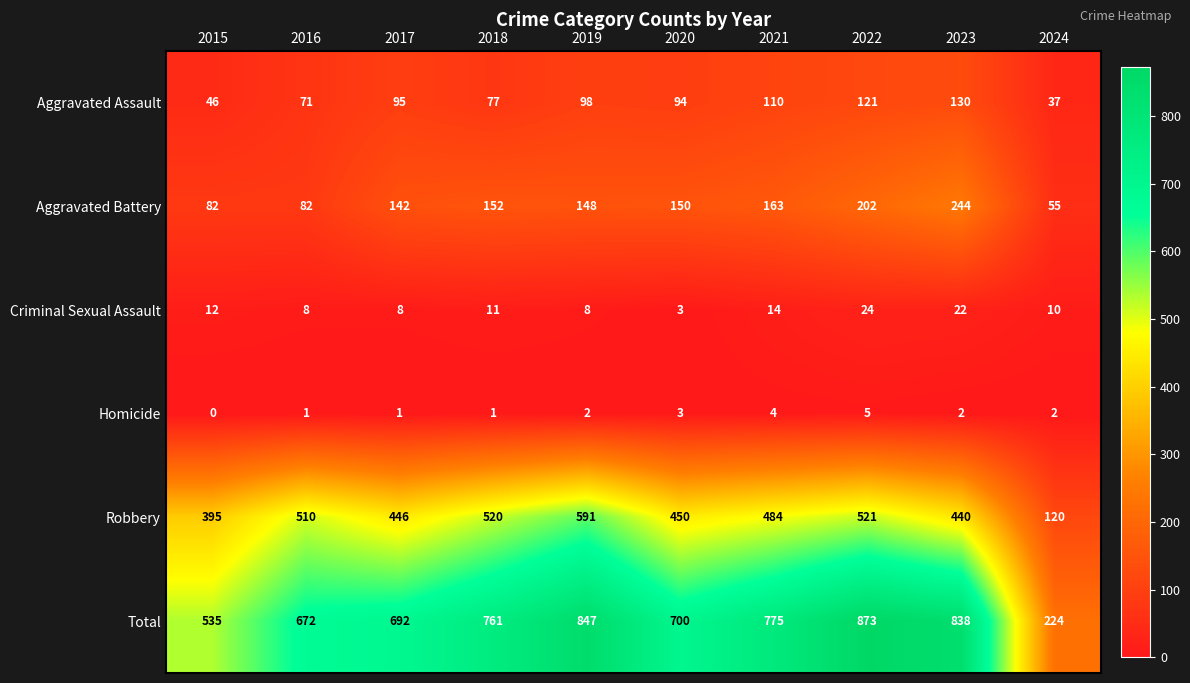

The Criminal Sexual Assault series shows 6 at 2018. True or false?

False